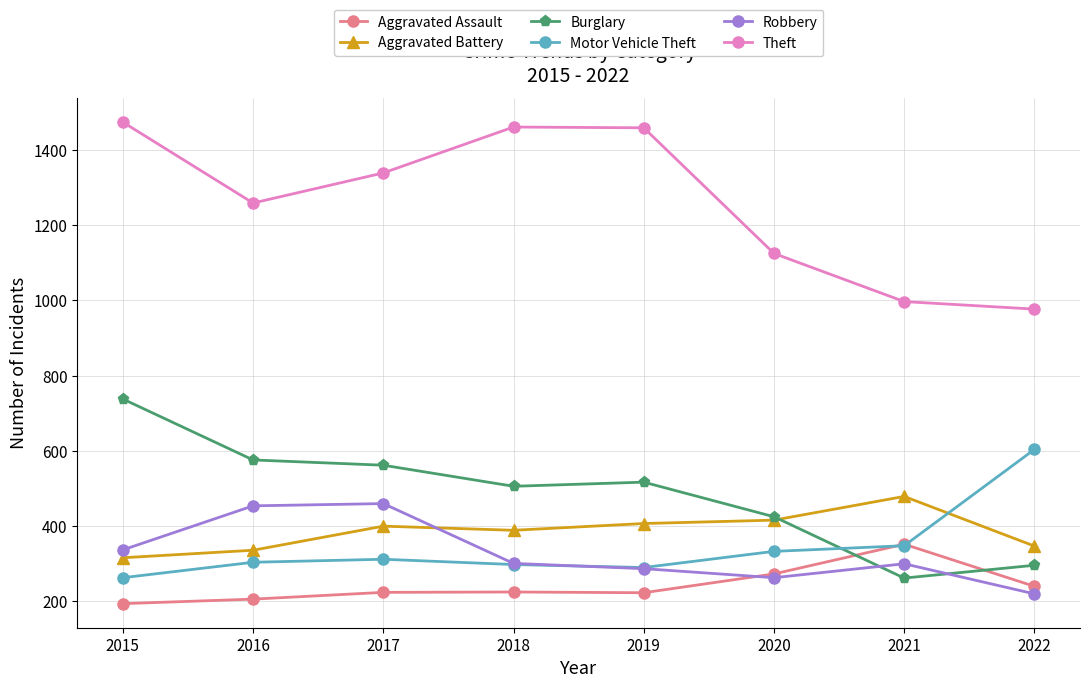

At which category does Theft reach its first local valley?

2016